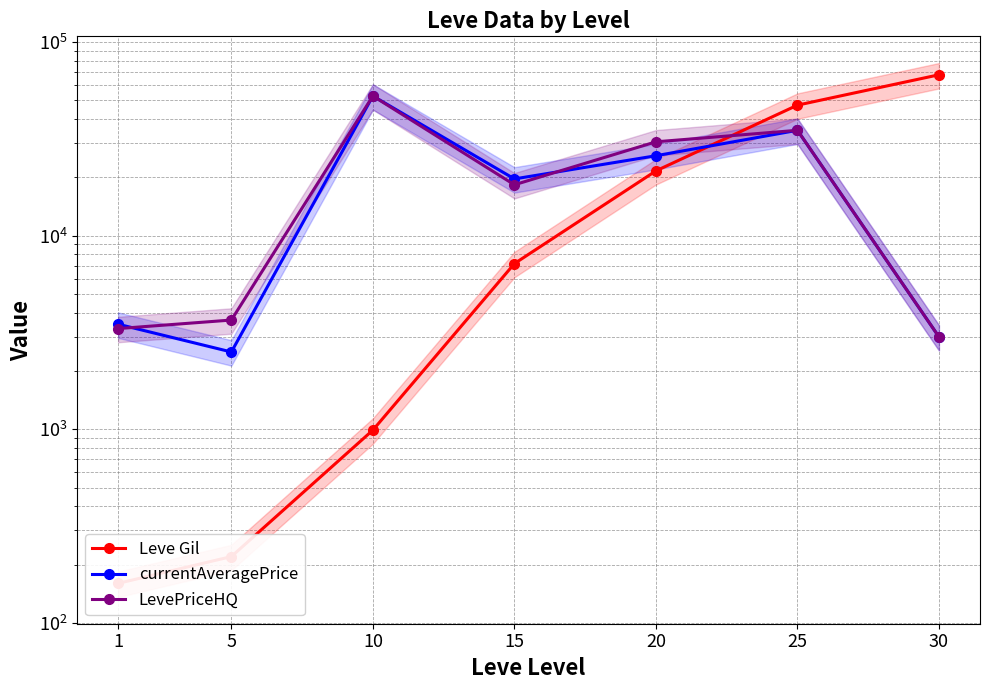

Reading left to right, what are all the values shown in this chart?

Leve Gil: 1=160	5=220	10=990	15=7170	20=21600	25=47200	30=67730
currentAveragePrice: 1=3488	5=2507	10=52631	15=19631	20=25860	25=35000	30=3000
LevePriceHQ: 1=3311	5=3665	10=52631	15=18309	20=30519	25=35000	30=3000